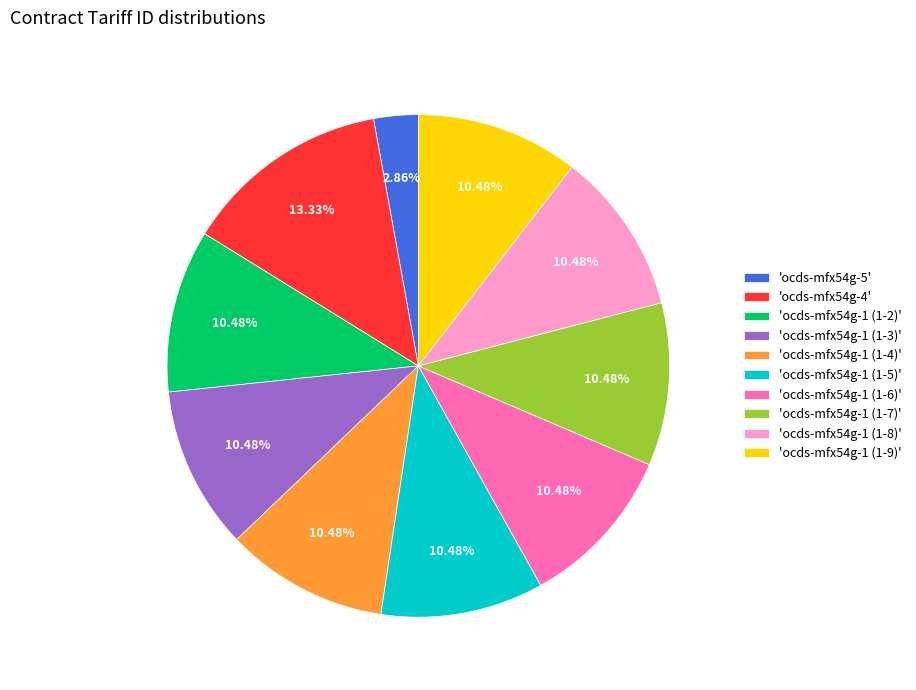

What is the ratio of the value at 'ocds-mfx54g-1 (1-2)' to the value at 'ocds-mfx54g-1 (1-8)'?

1.0